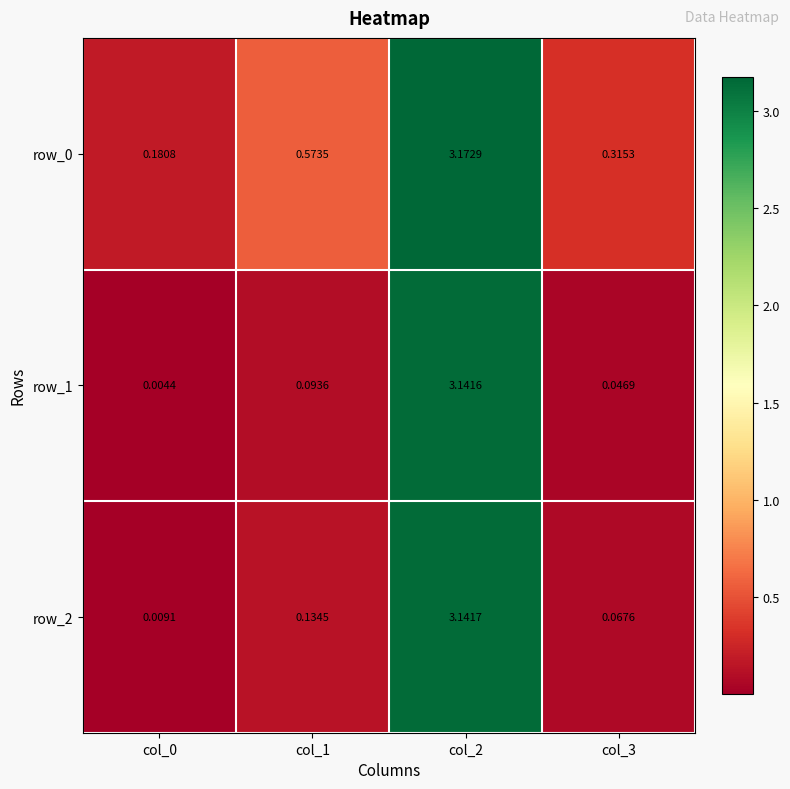

Is the value of row_0 at col_2 greater than the value of row_1 at col_3?

Yes